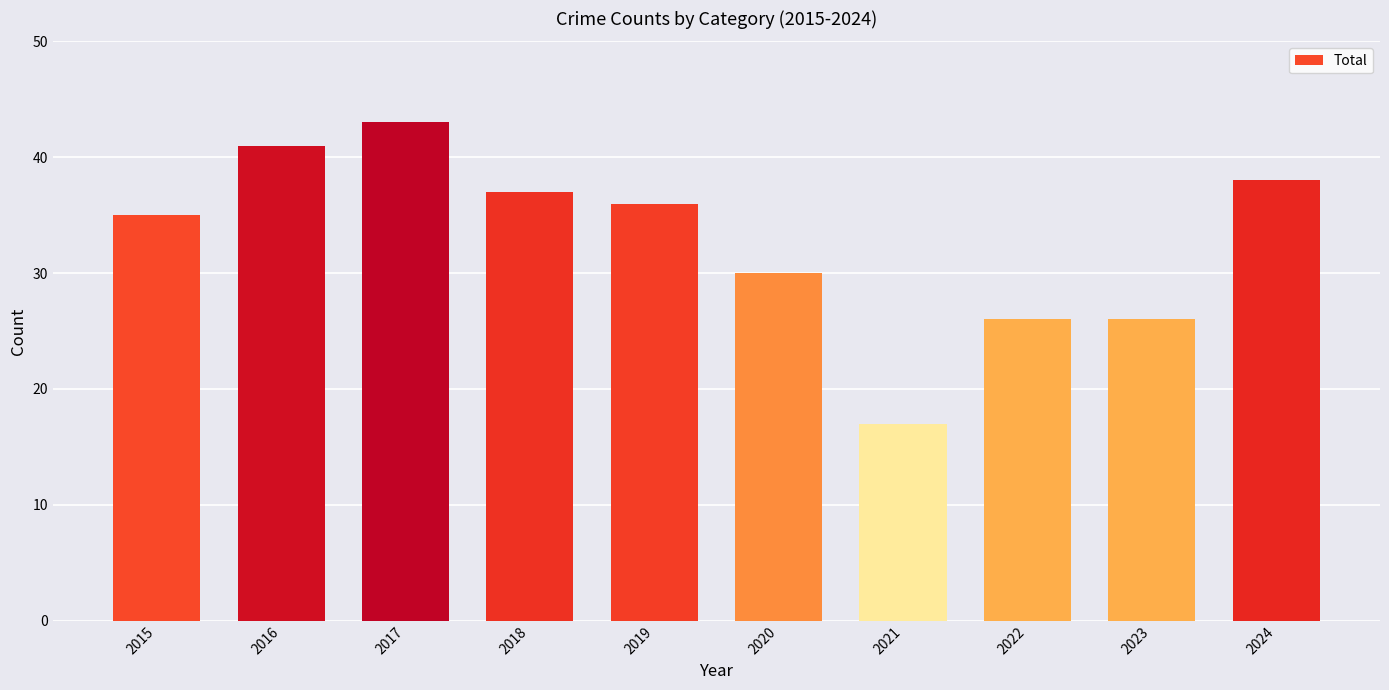

How many bars are there in total?

10